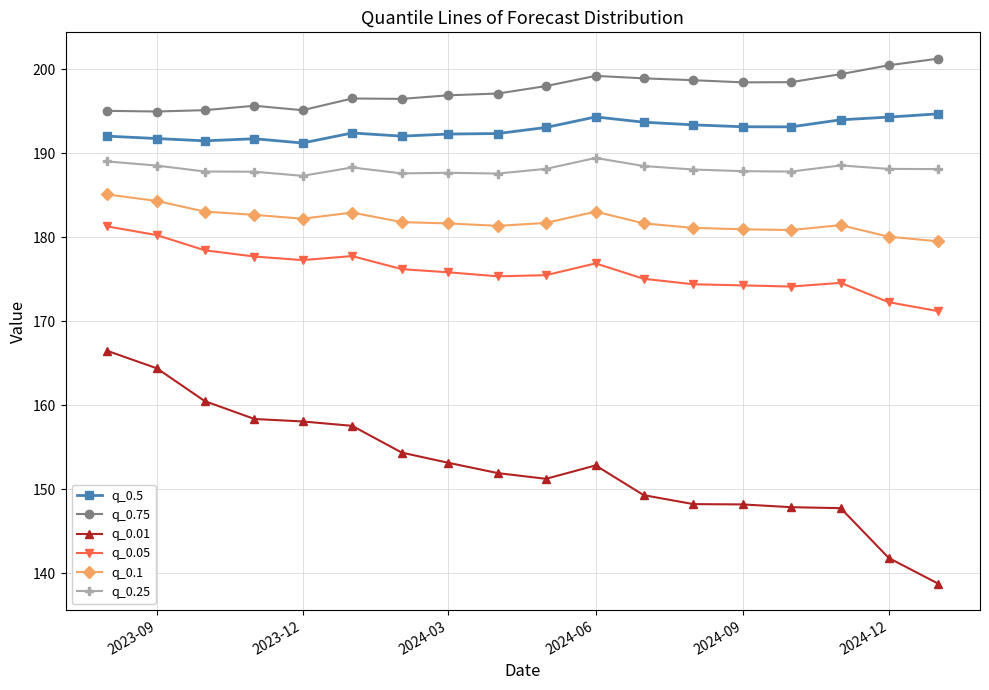

What is the average value of the q_0.75 series?

197.5